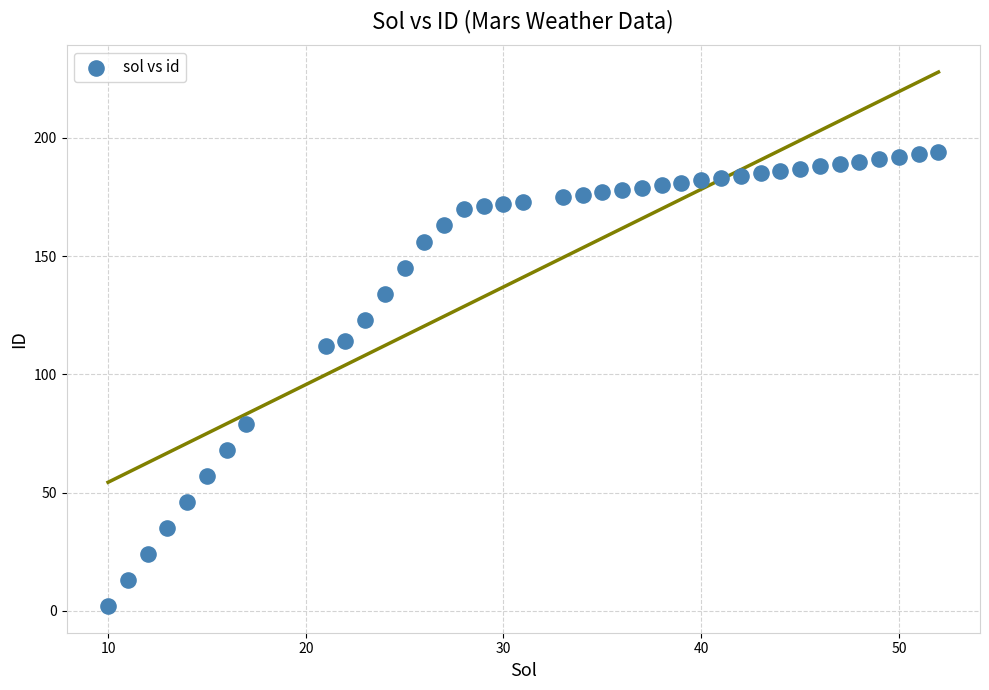

What is the range of Y values (max minus min)?

192